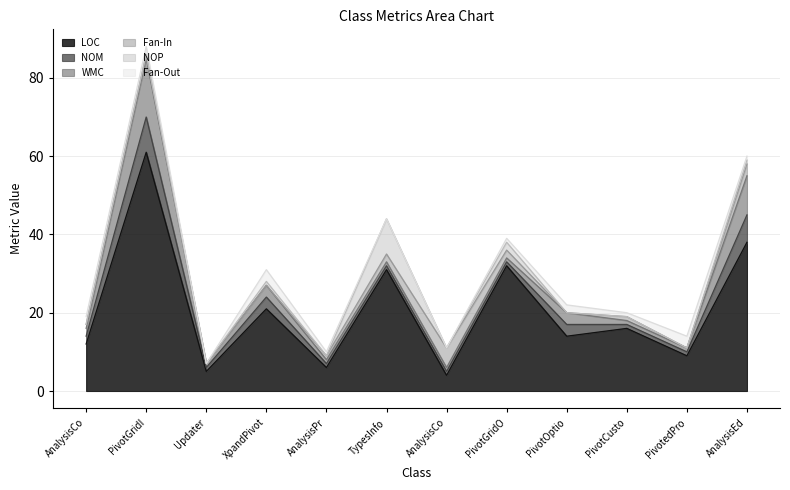

Read the Fan-In value at PivotCustomSortController.

1